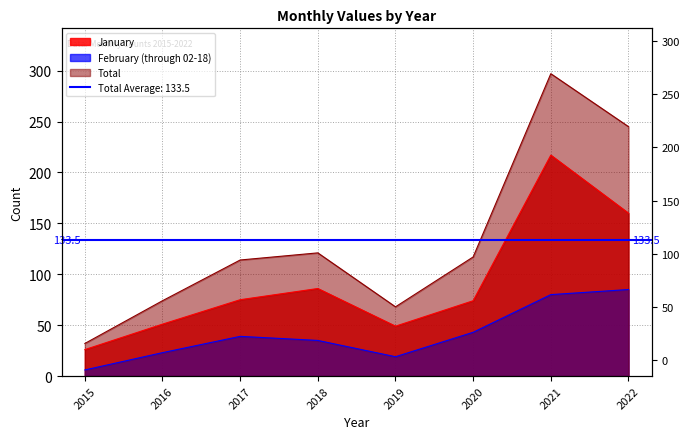

How many categories are shown in the chart?

8